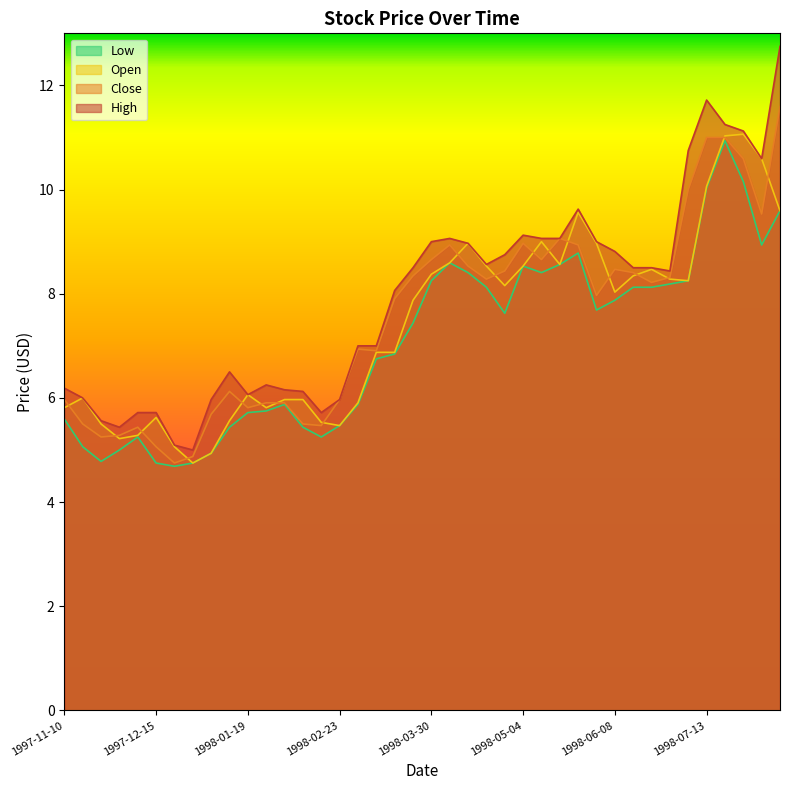

How many distinct data groups are displayed?

4